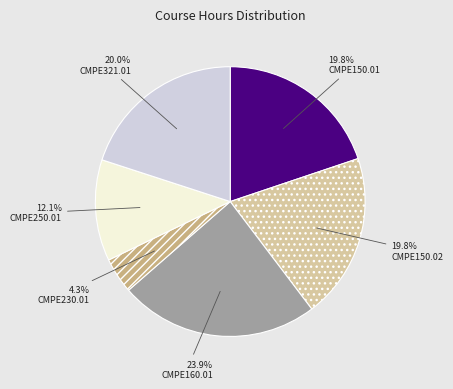

Which has a higher value, CMPE160.01 or CMPE250.01?

CMPE160.01